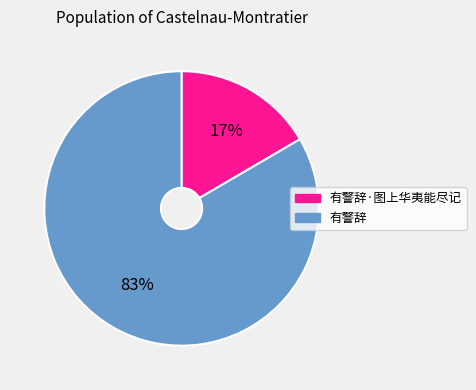

Which has a higher value, 有警辞 or 有警辞·图上华夷能尽记?

有警辞